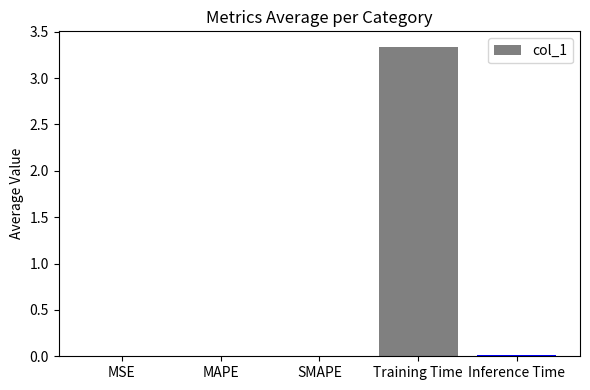

Which category has the highest value across all series?

Training Time